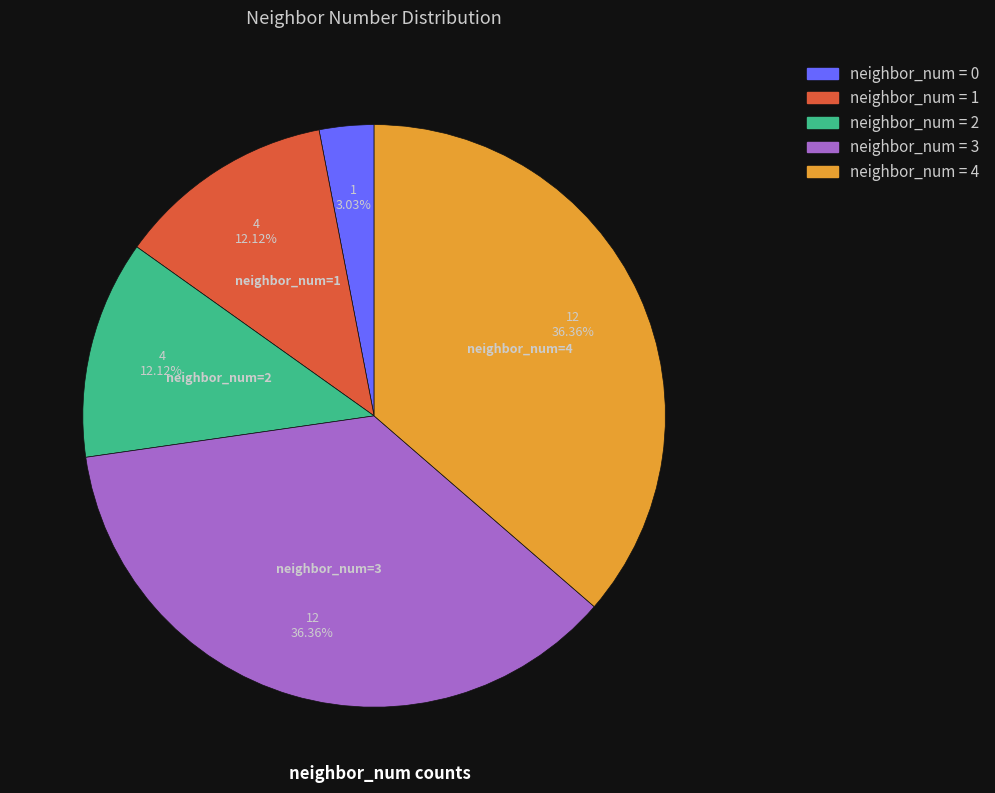

Is there a majority slice in this chart?

No